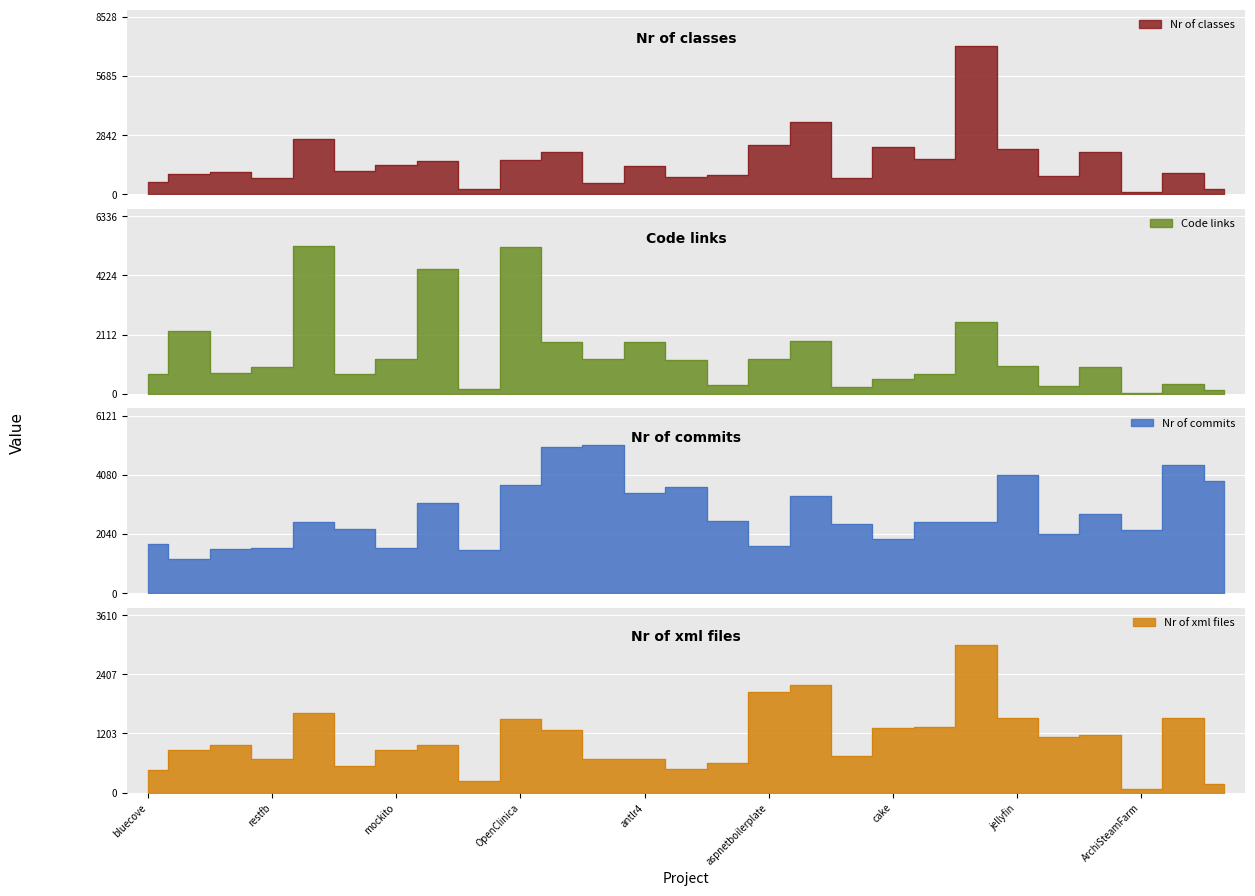

What is the difference between the maximum and minimum values in the Code links series?

5264